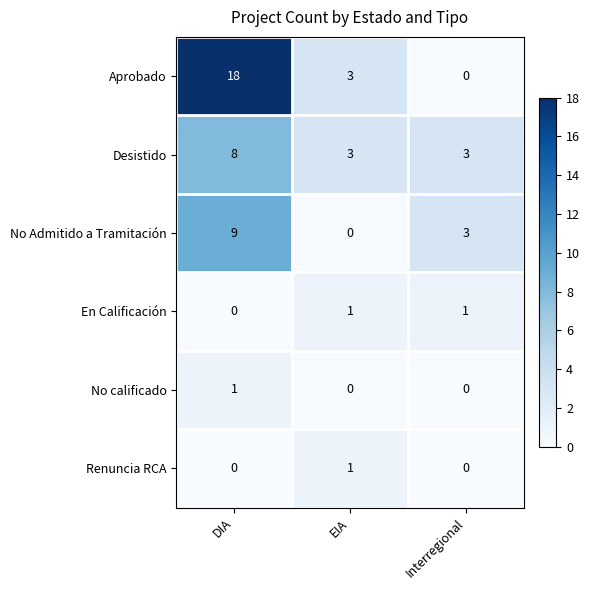

At which label is Aprobado closest to 9?

EIA